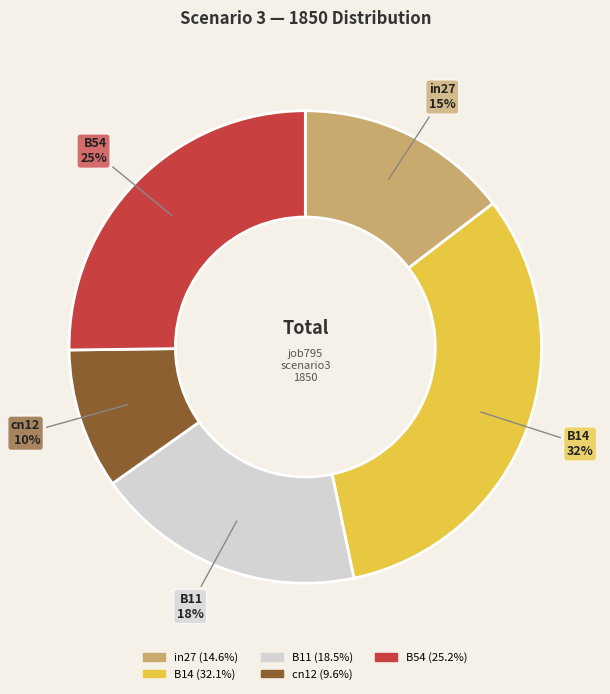

What is the ratio of the value at cn12 to the value at B54?

0.4